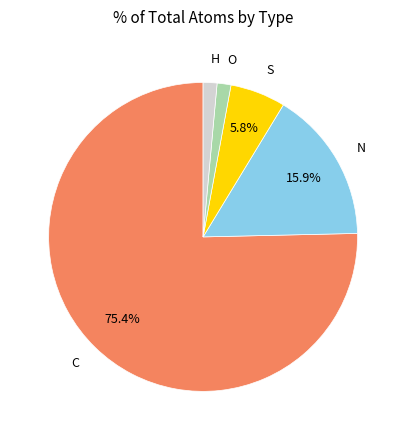

Is it true that H is 12% of the pie?

False